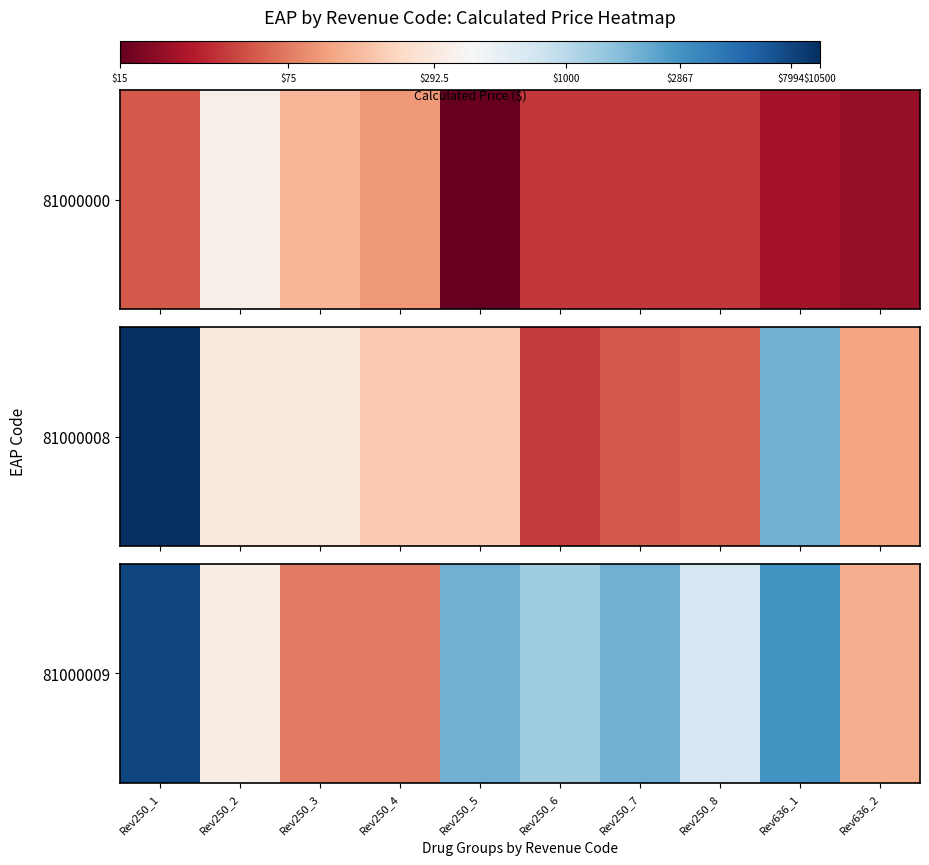

How many data points does each series have?

10